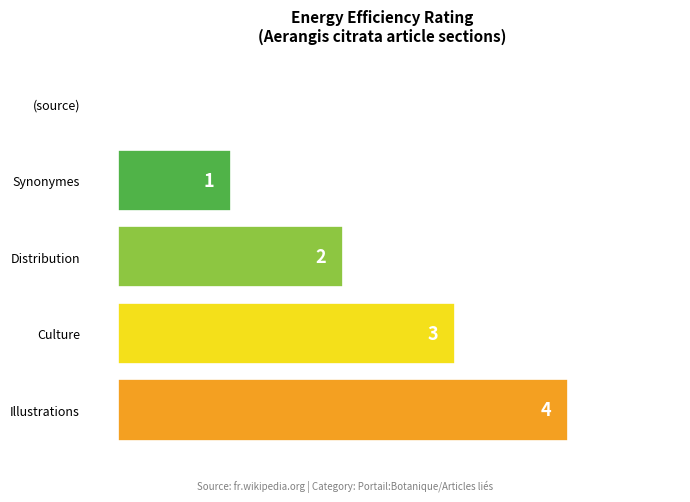

What is the sum of all values?

10